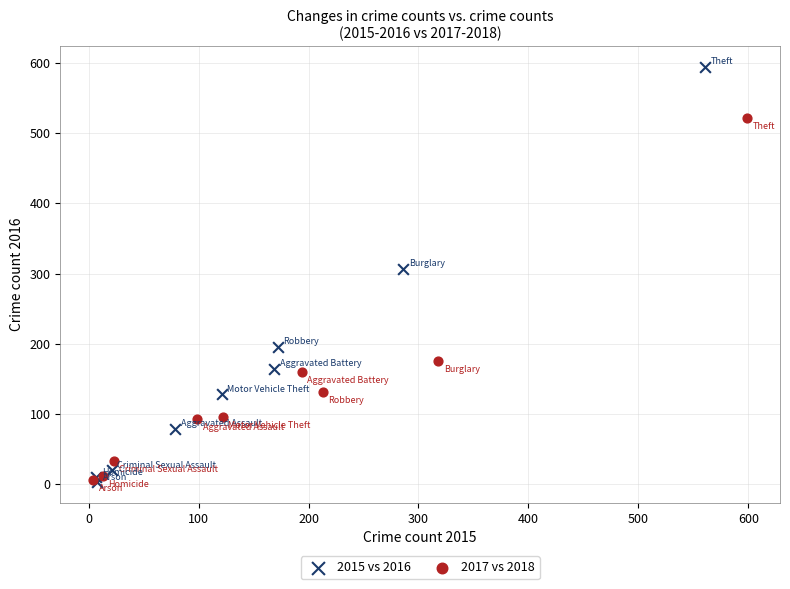

Which series has the largest Y range (max minus min)?

2015 vs 2016